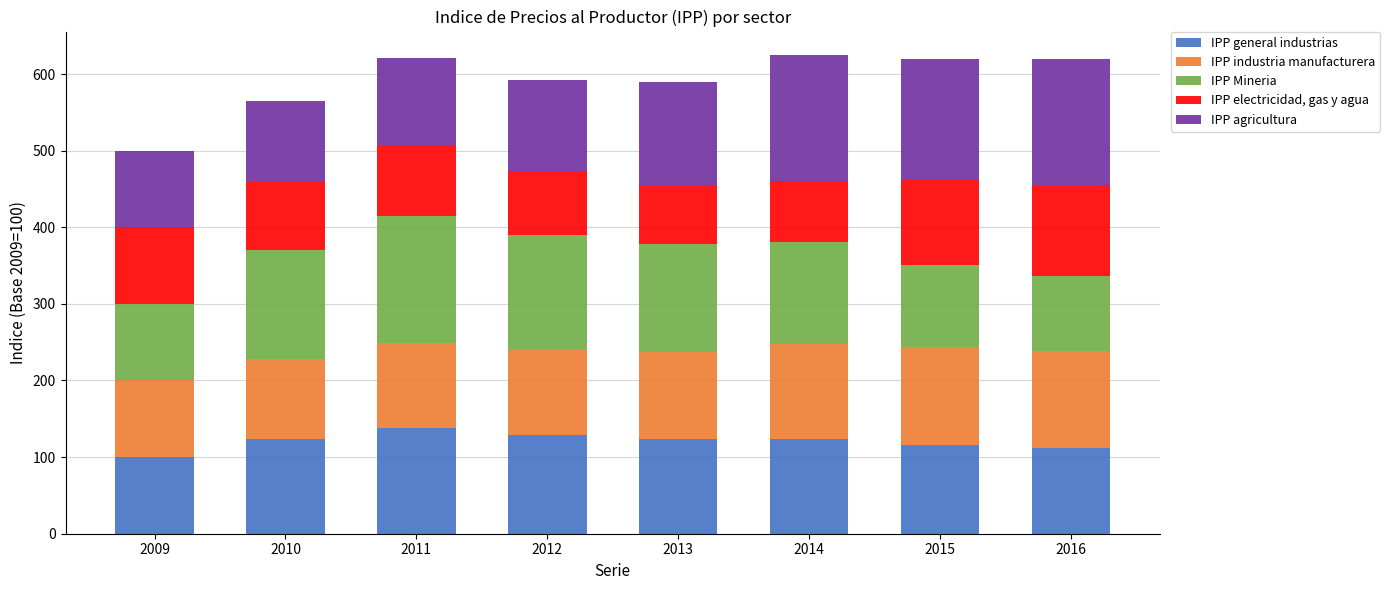

What is the lowest value of the IPP general industrias series?

100.0